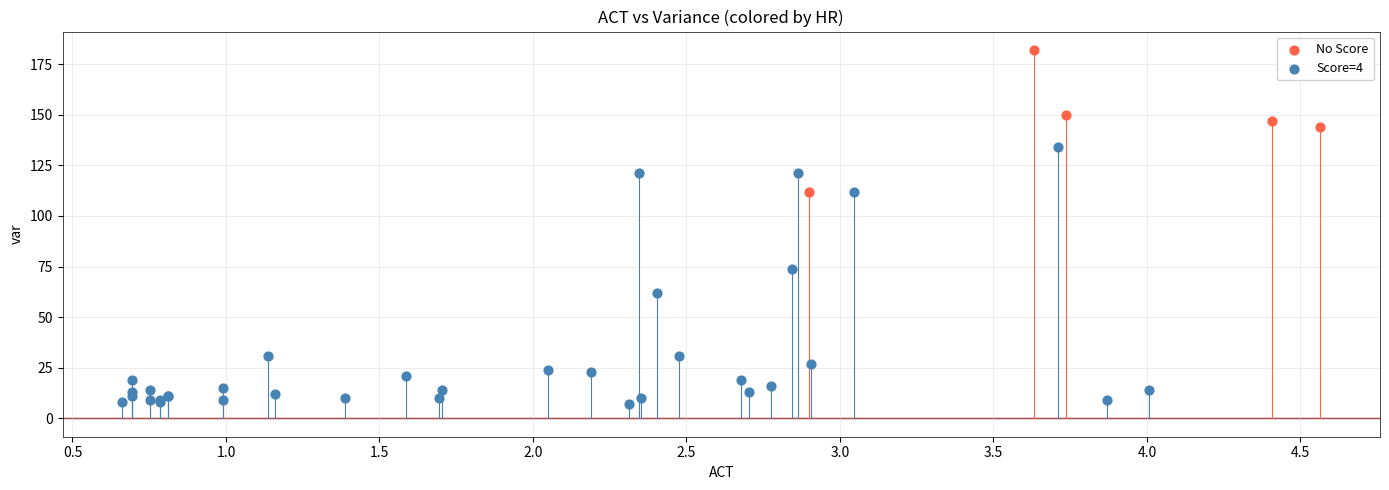

Which series contains the highest Y value?

No Score